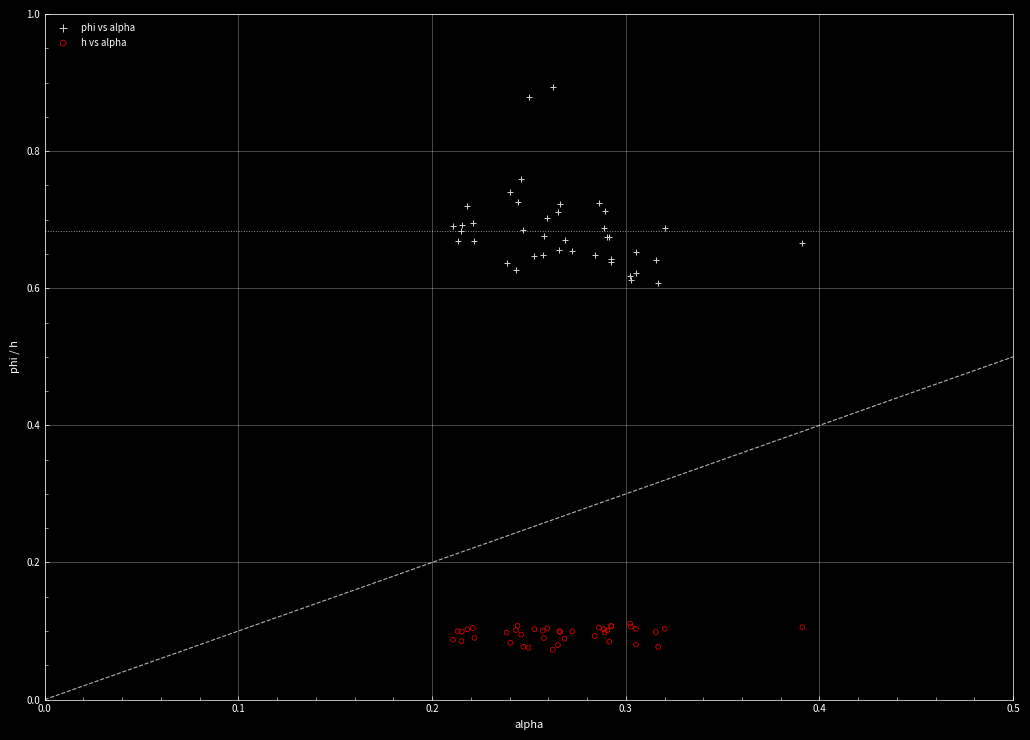

What are all the series names shown in the legend?

phi vs alpha, h vs alpha